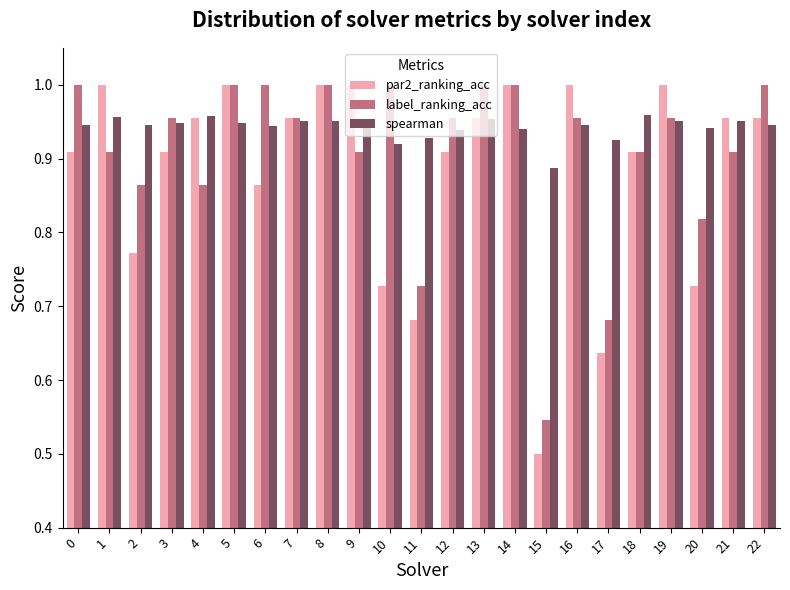

At which category does the chart reach its minimum across all series?

15